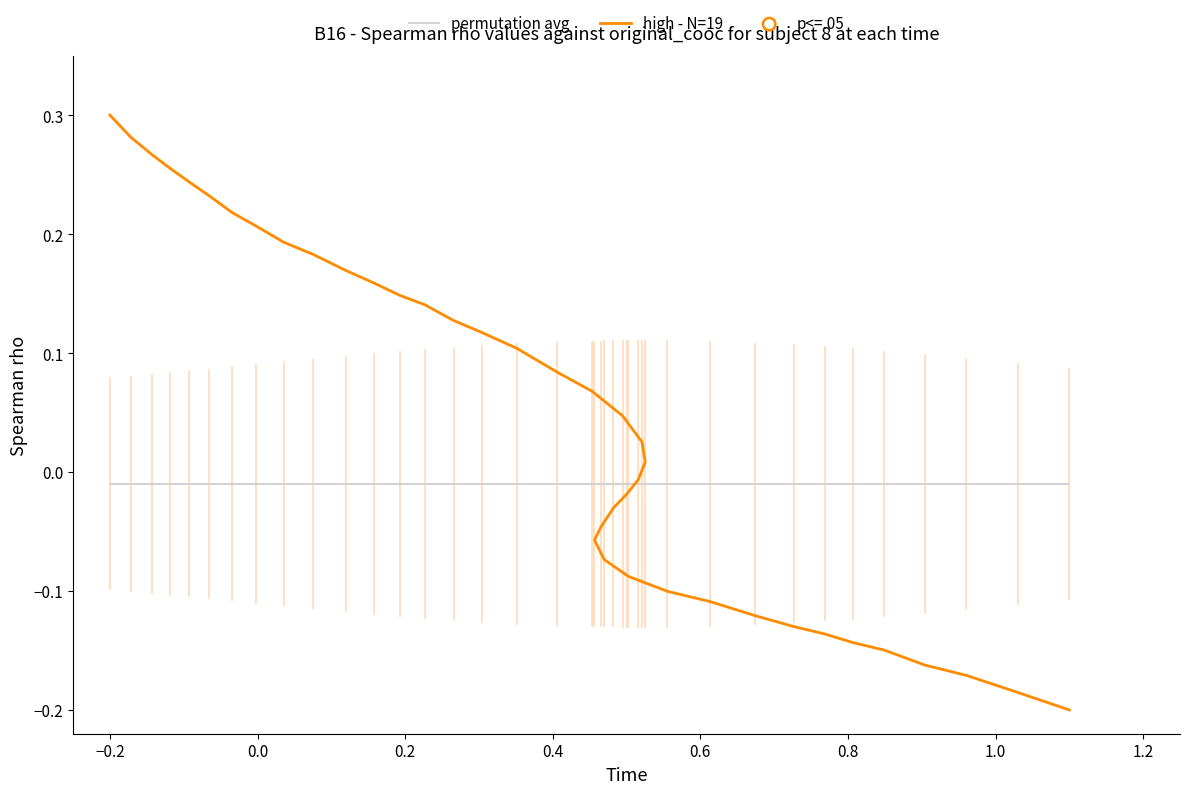

Is the value of high - N=19 at 0.6 greater than the value of permutation avg at −0.4?

Yes